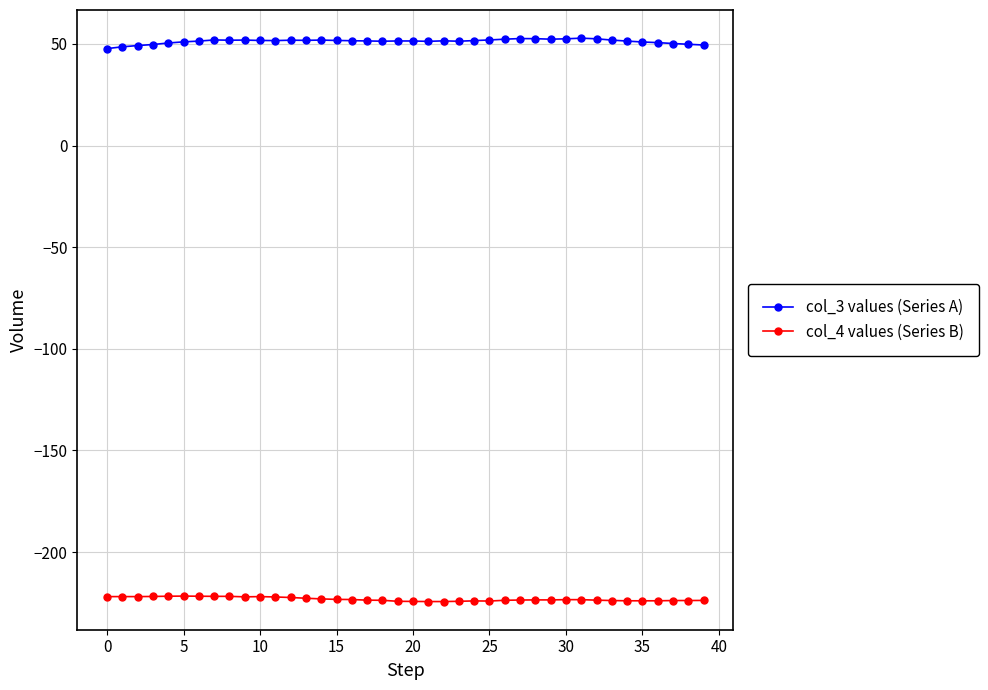

Which series has the largest total across all categories?

col_3 values (Series A)